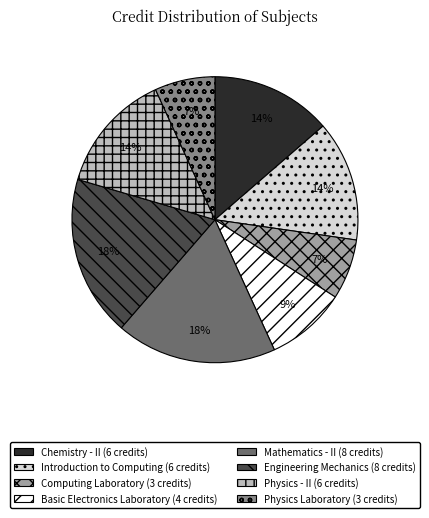

Is it true that Physics - II is 14% of the pie?

True